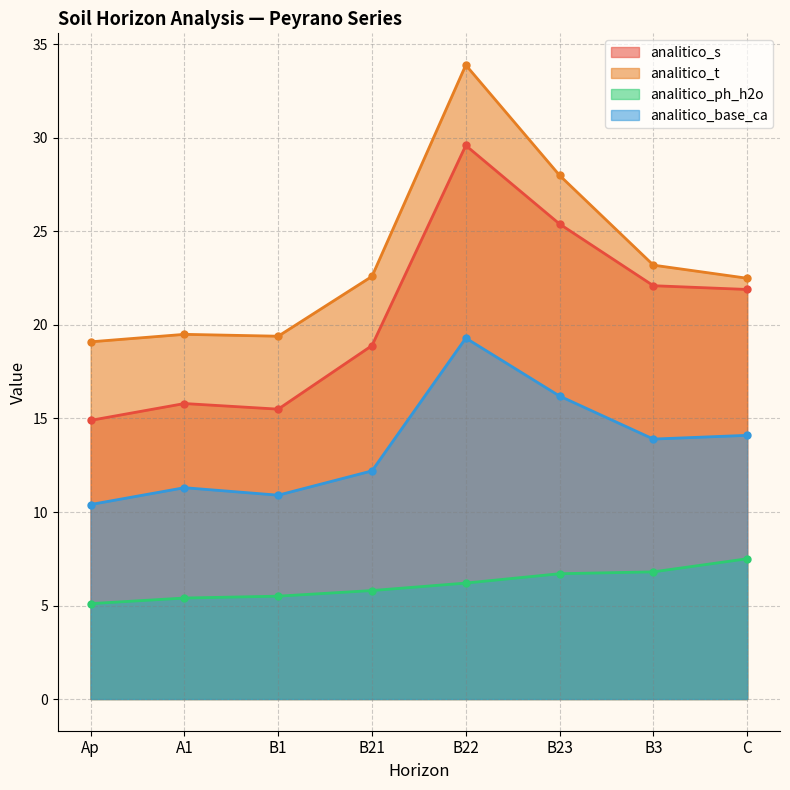

List the series in order of their overall mean, lowest first.

analitico_ph_h2o, analitico_base_ca, analitico_s, analitico_t